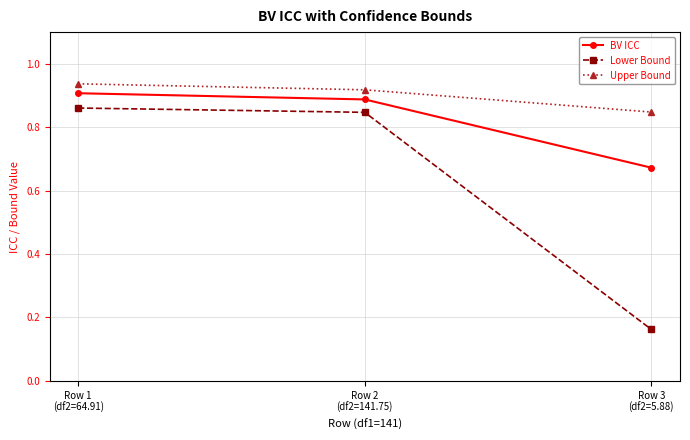

At Row 1
(df2=64.91), list the series in order from largest to smallest.

Upper Bound, BV ICC, Lower Bound